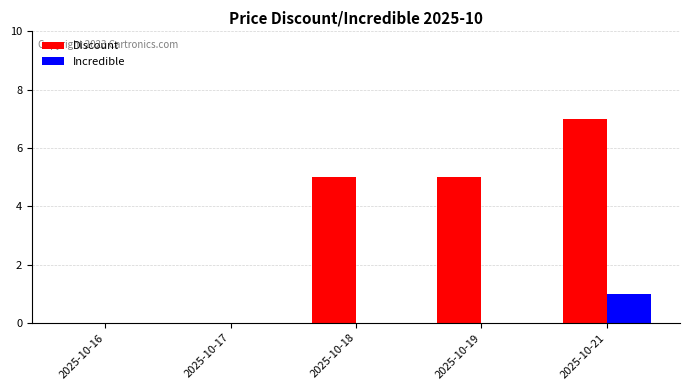

What is the sum of the Discount values at 2025-10-16 and 2025-10-21?

7